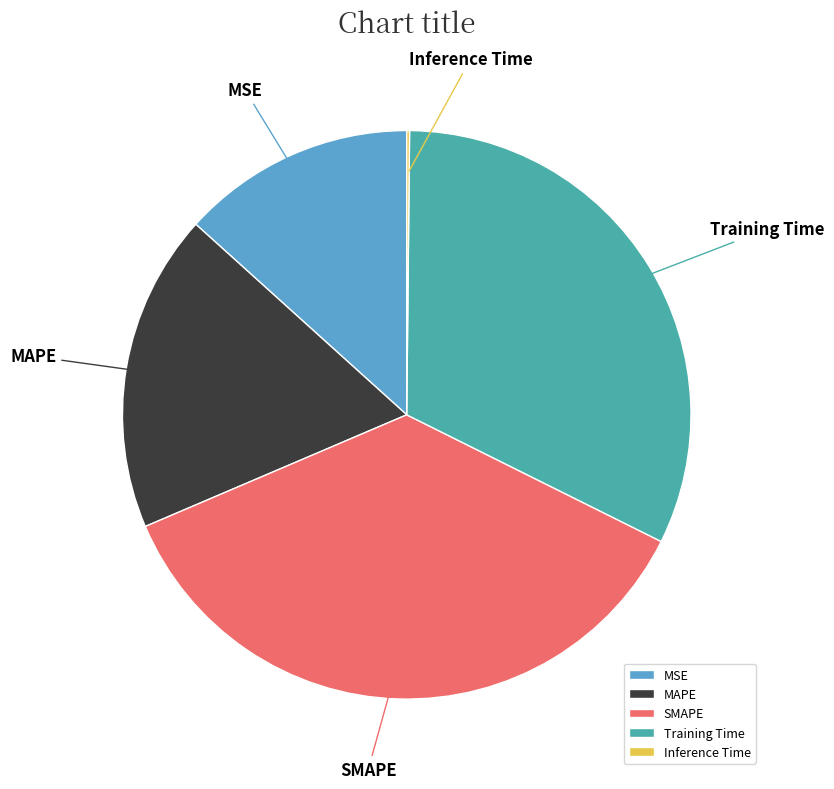

Is MAPE the majority of the pie?

No